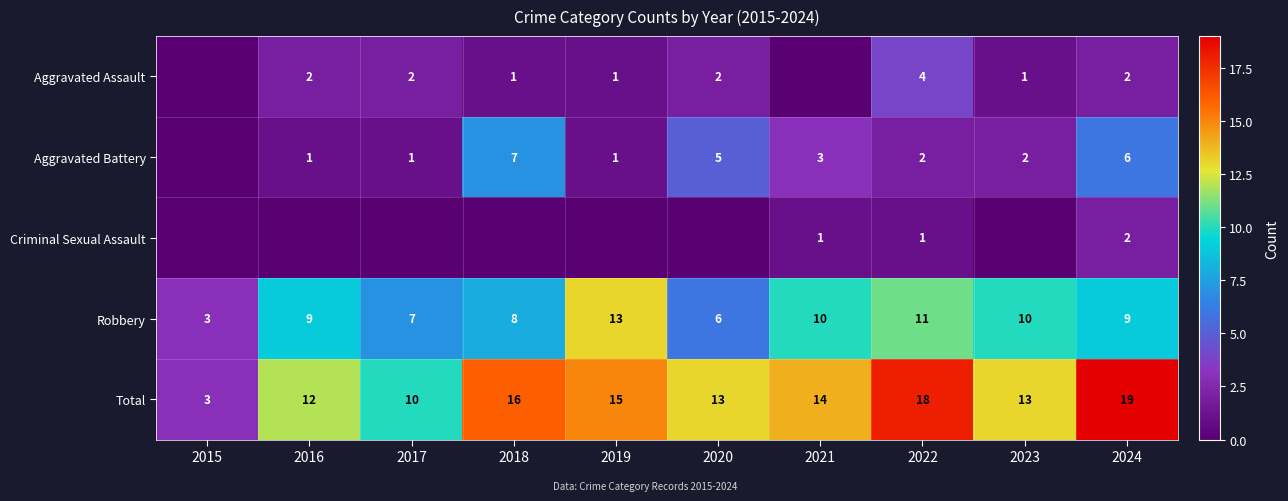

At which label does Total first exceed 14?

2018